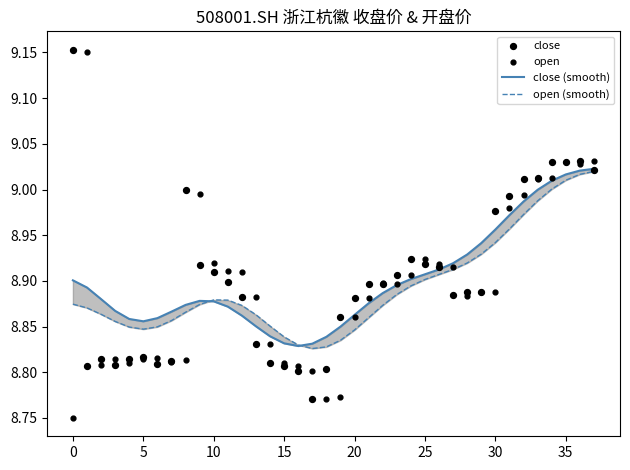

At which category is the sum across all series the highest?

36